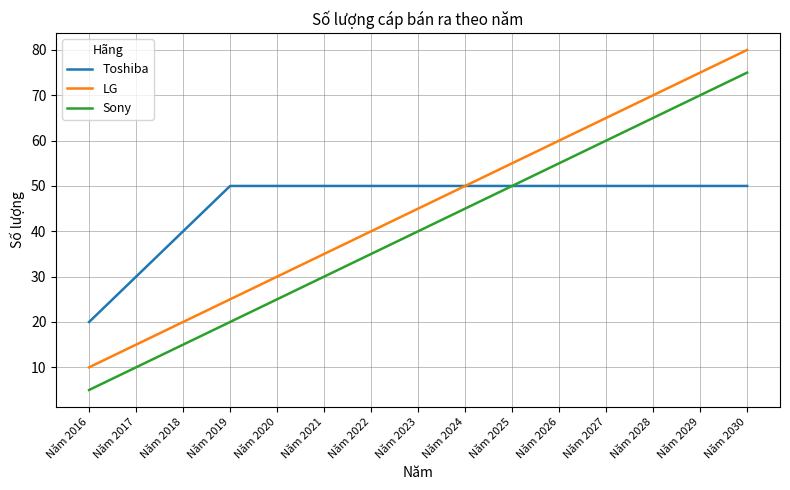

What is the difference between the highest and lowest values at Năm 2030?

30